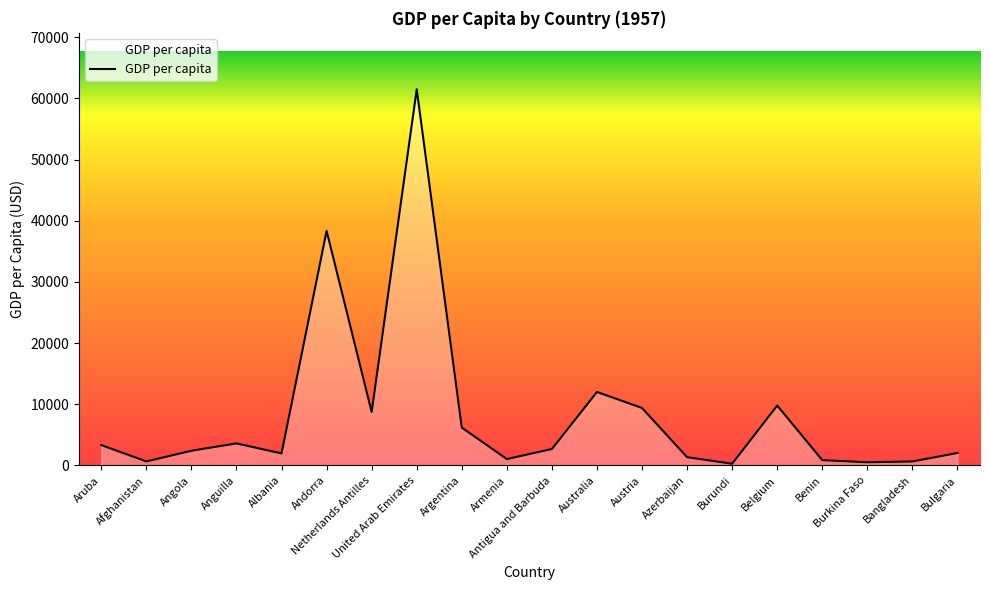

What is the difference between the maximum and minimum values?

61219.6